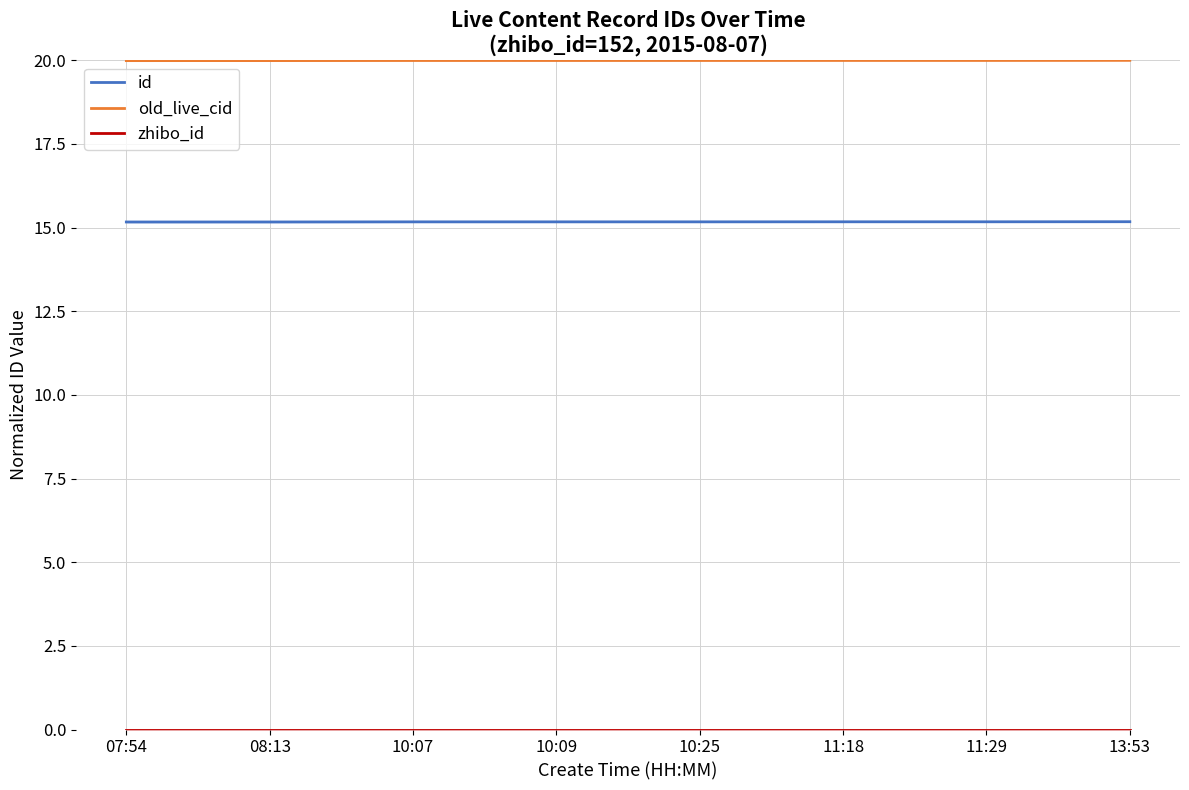

Count the id values in the range 15 to 16.

8